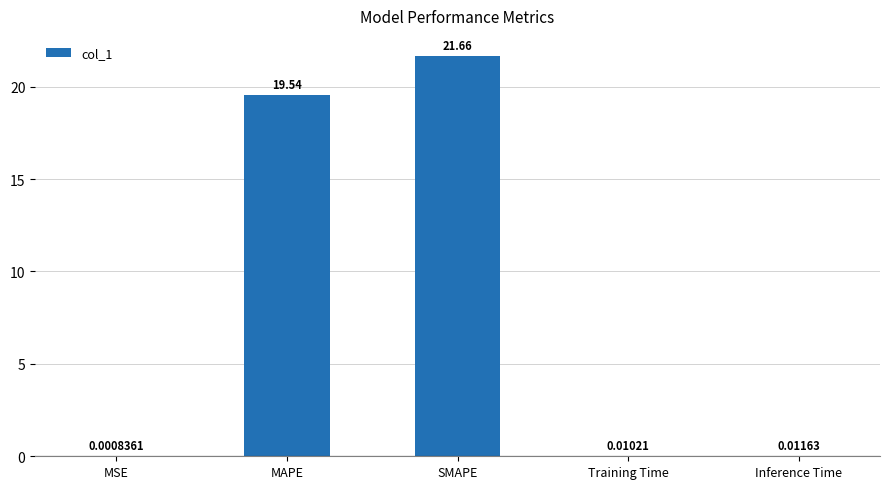

At which category does the chart reach its peak across all series?

SMAPE